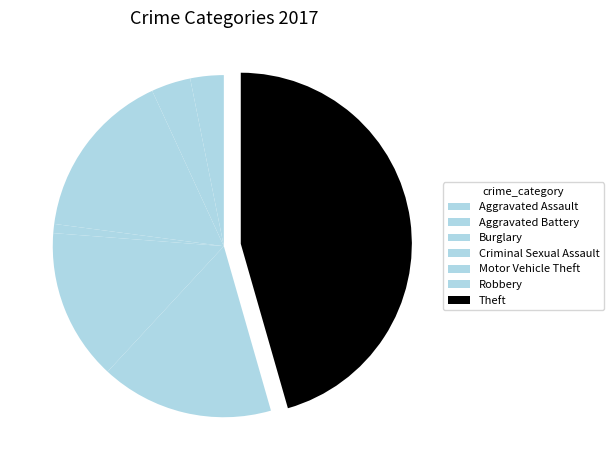

How many slices are in this pie chart?

7